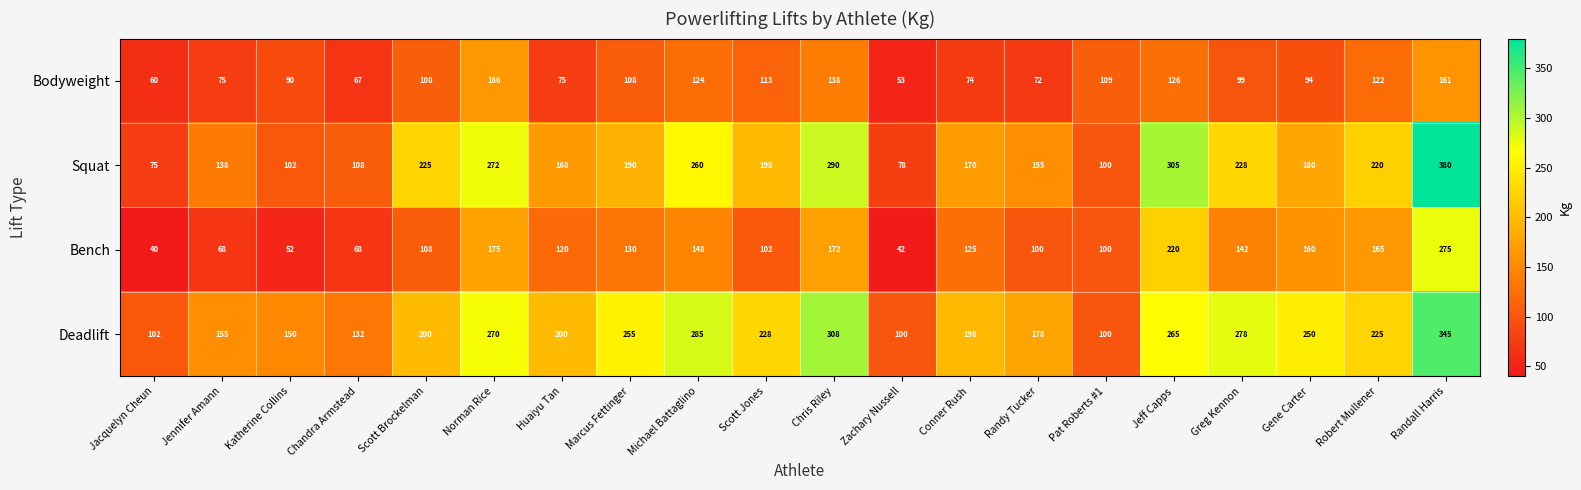

What is the maximum value for Squat?

380